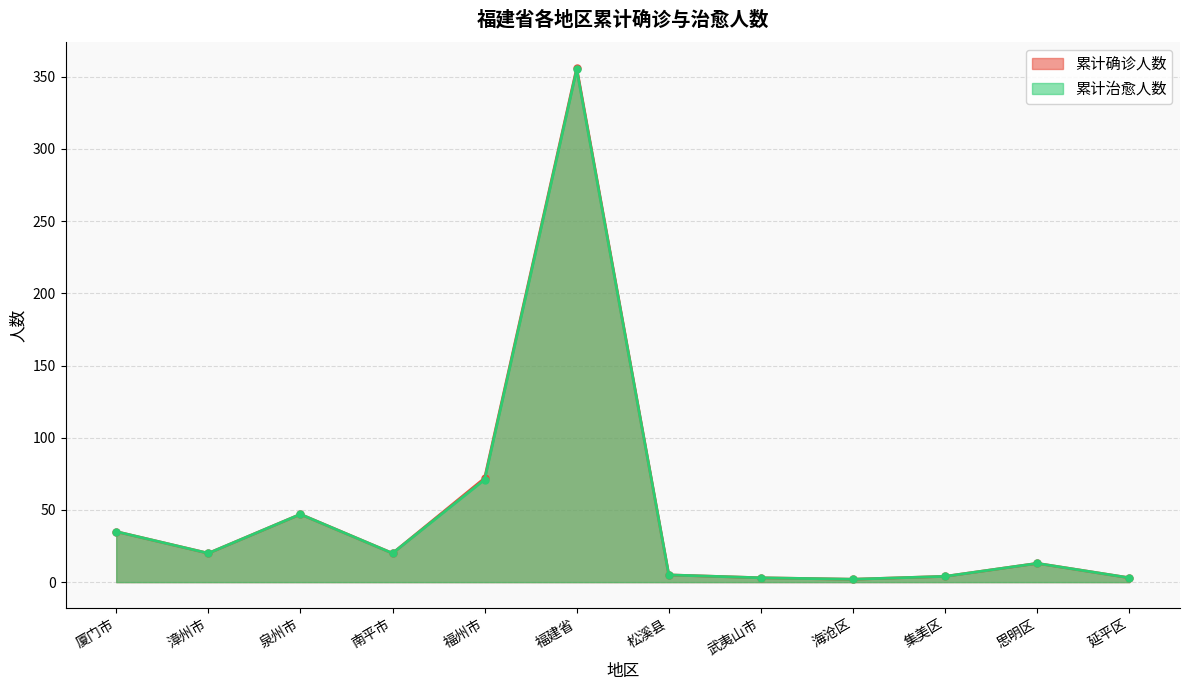

How many data points in 累计确诊人数 are above 20?

4